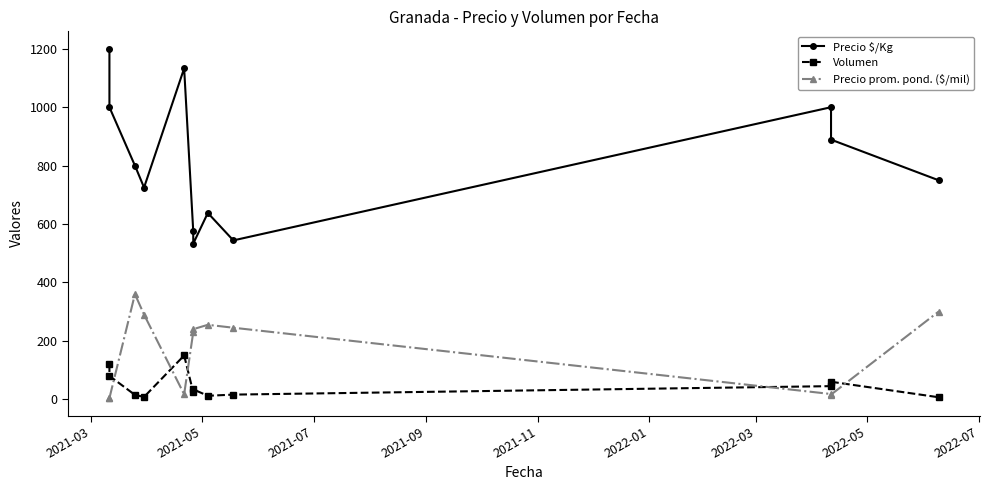

How many data points does each series have?

12